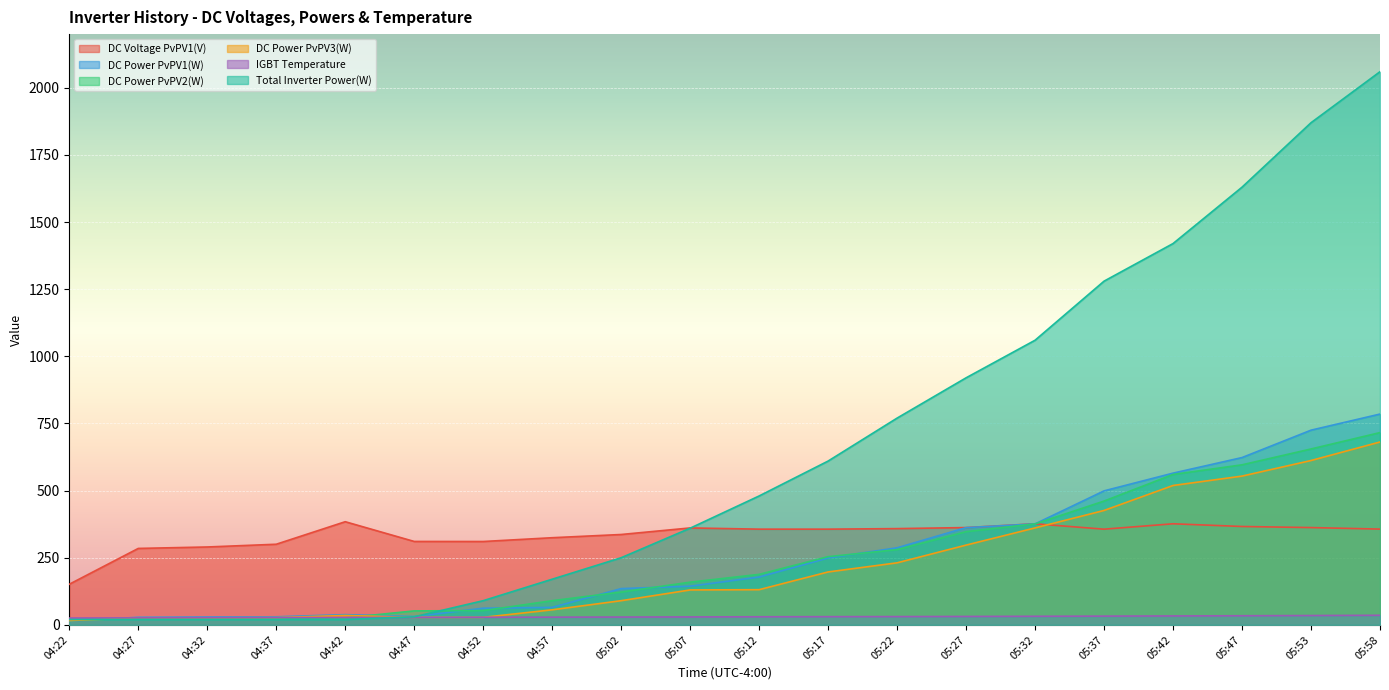

What is the approximate value of DC Power PvPV3(W) at 05:42?

519.0